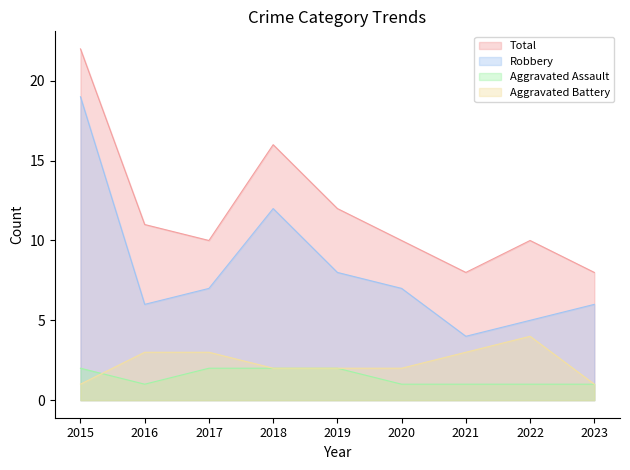

What is the sum of the Total values at 2015 and 2023?

30